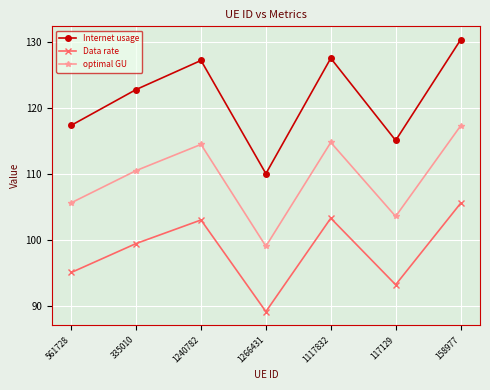

What is the sum of all optimal GU values?

765.3